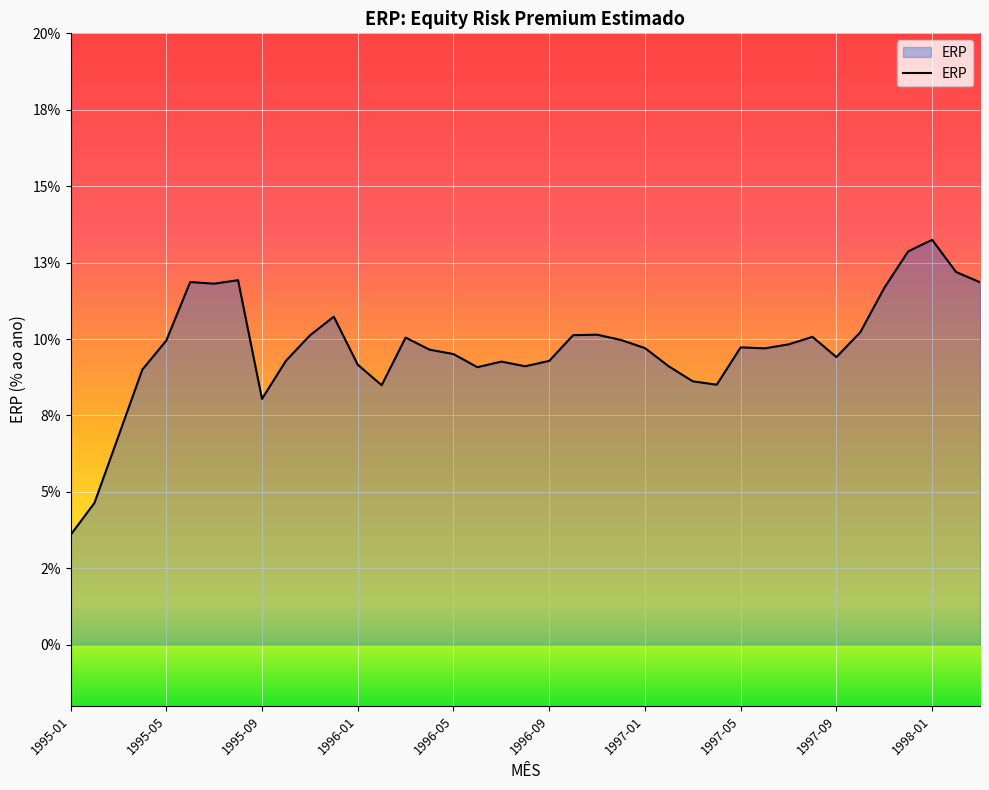

Is this an area chart (filled region under the line)?

Yes